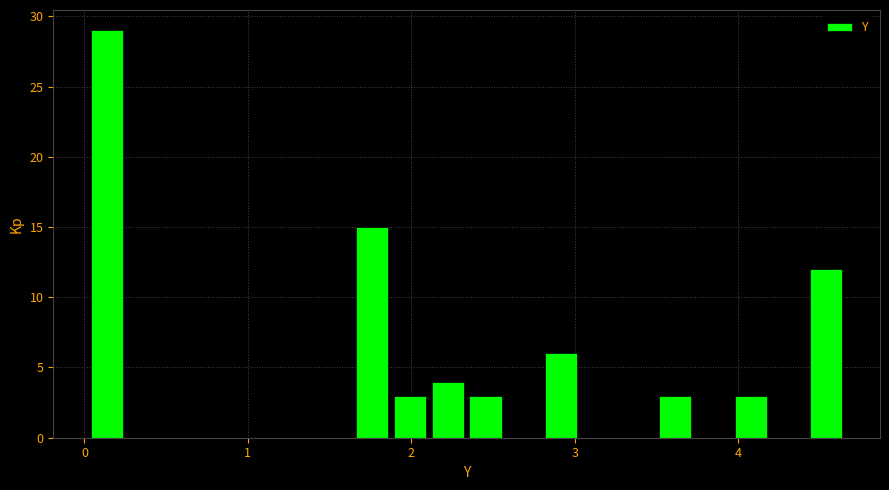

Read against the x-axis, roughly where is the centre of the tallest bar?

0.1